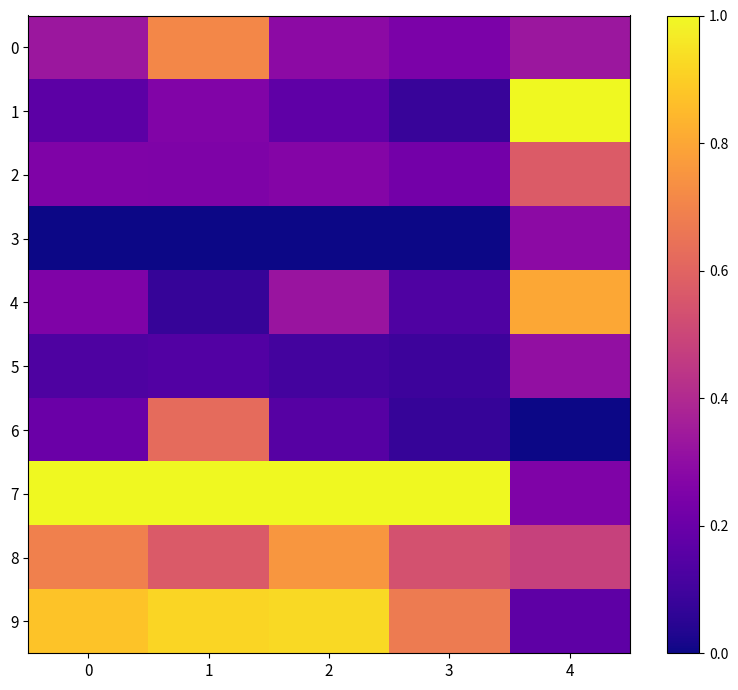

At which category is the sum across all series the highest?

1